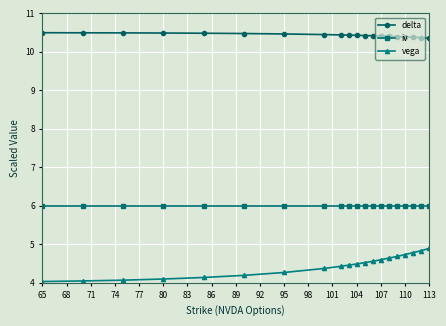

List the series in order of their peak value, lowest first.

vega, iv, delta